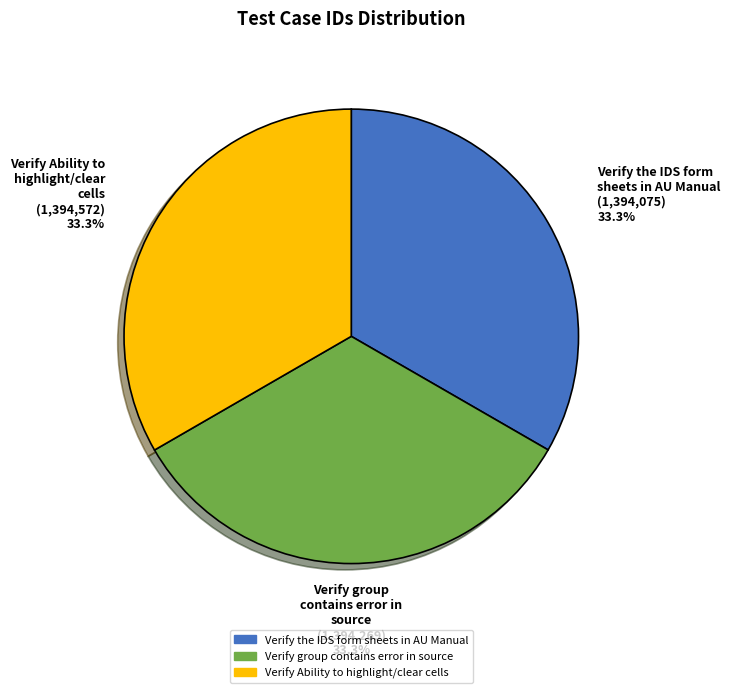

Is Verify Ability to highlight/clear cells the majority of the pie?

No